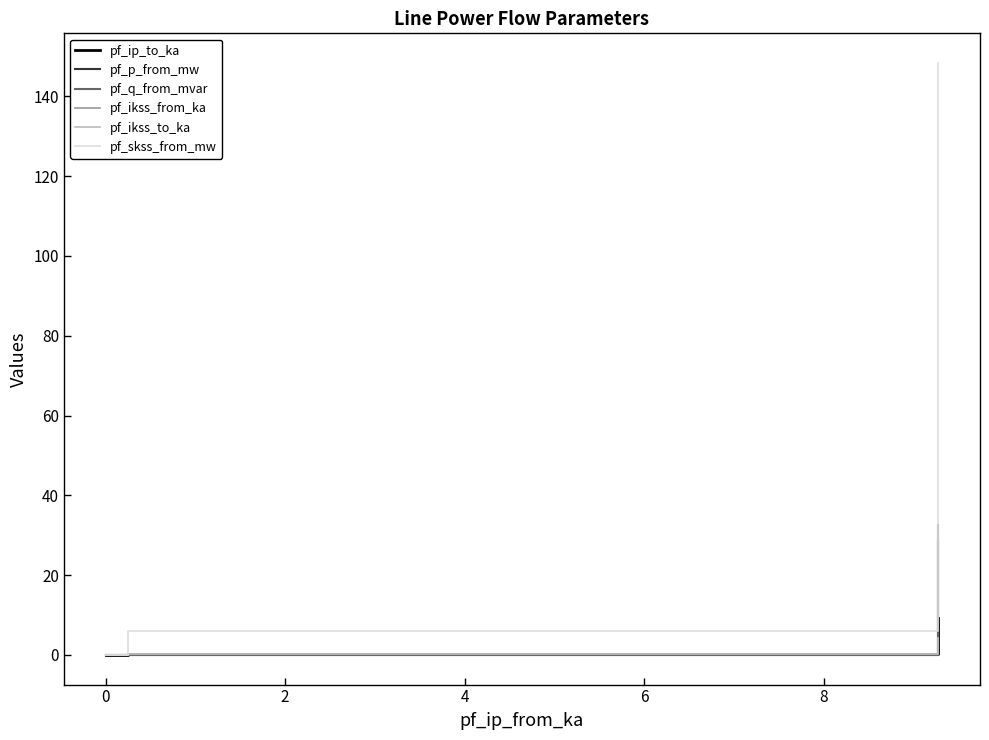

At how many categories does at least one series exceed 108?

1